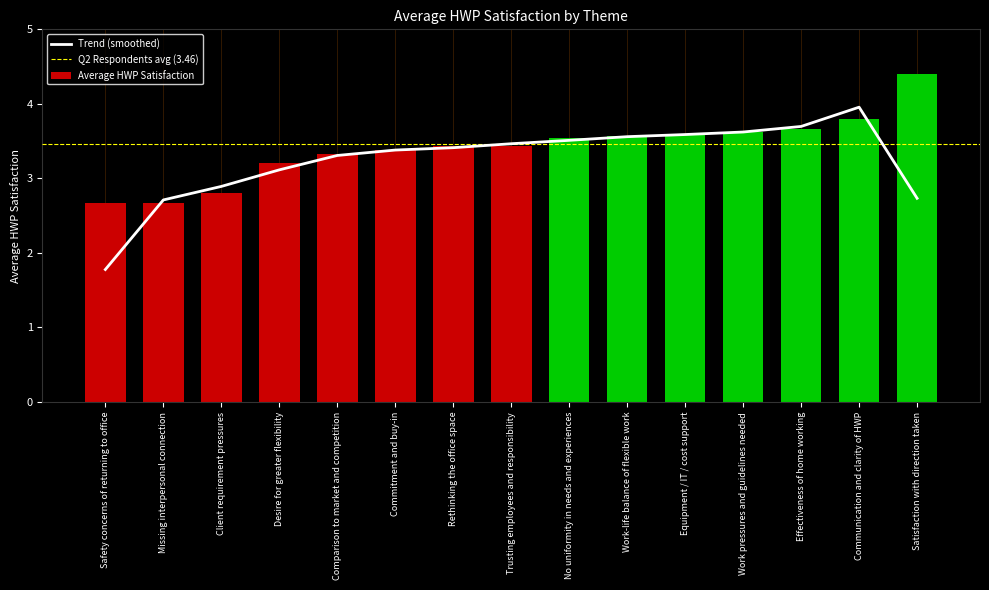

Between Rethinking the office space and Work pressures and guidelines needed, which is larger?

Work pressures and guidelines needed